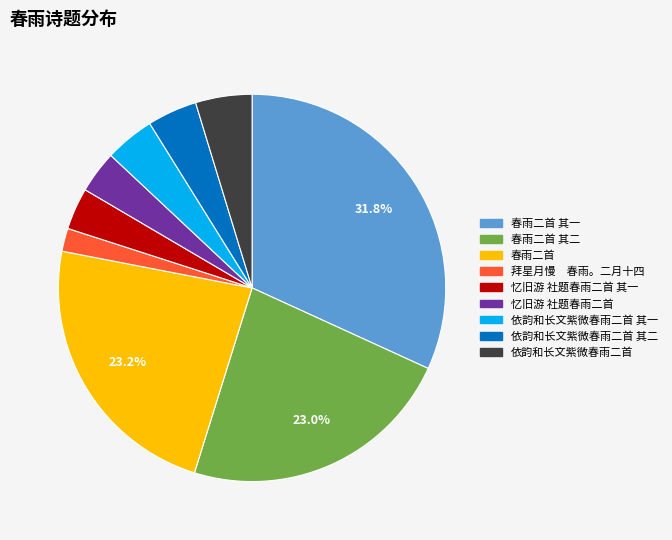

Is there any slice that represents more than half of the pie?

No